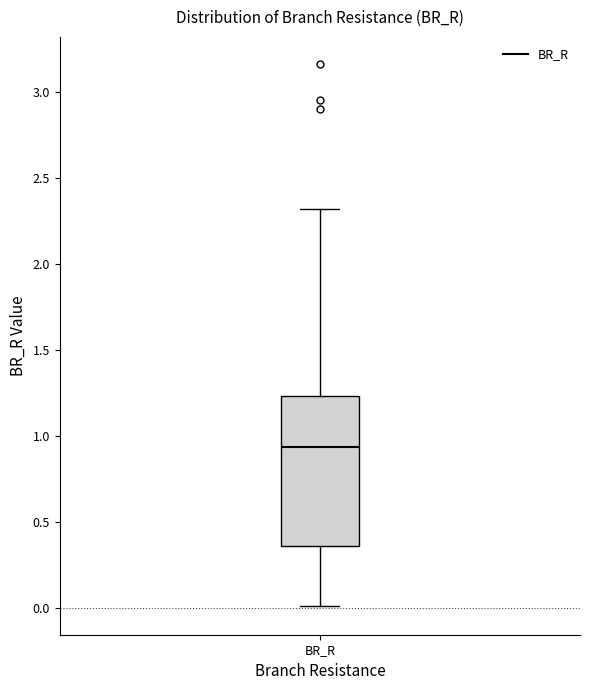

Transcribe this box plot: give where the median line is, the range the box spans, and where the two whiskers end, as read against the y-axis. The values are not printed on the chart, so give them approximately, as read against the axis.

median 0.95, box 0.35 to 1.25, whiskers 0.00 to 2.30